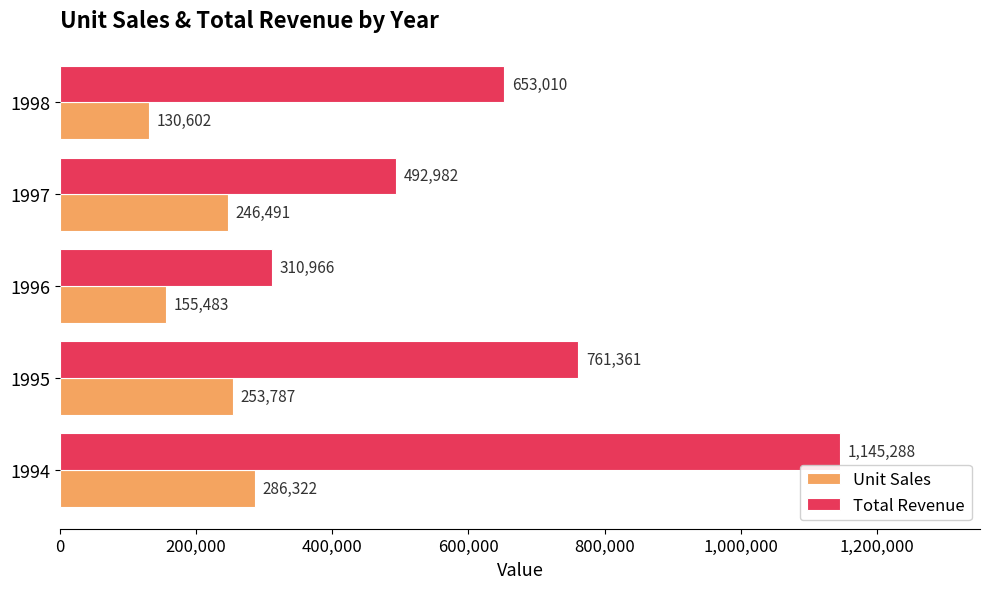

Count the number of data series in this chart.

2